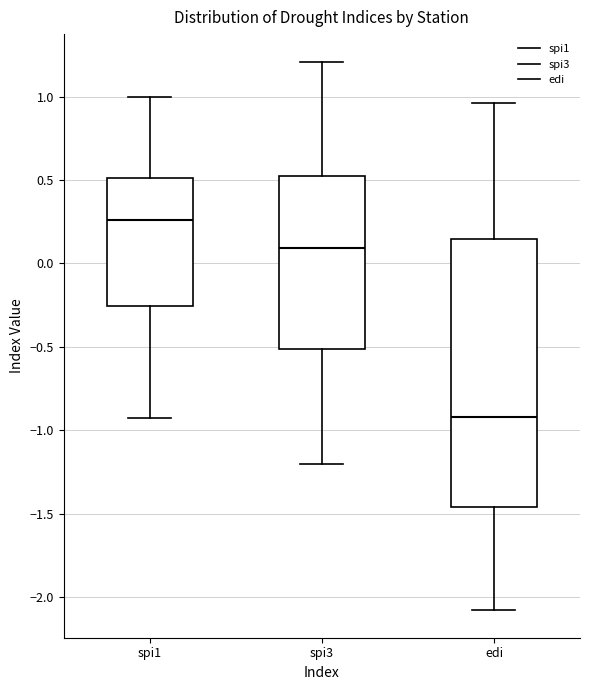

Where does the upper whisker of the box for spi3 end on the y-axis? The values are not printed on the chart, so give them approximately, as read against the axis.

1.20